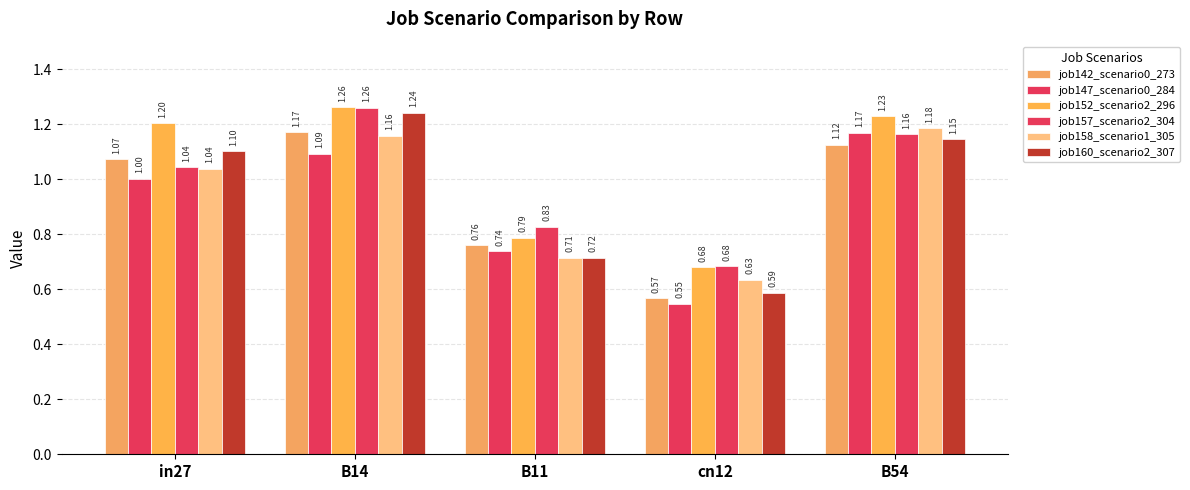

What is the value of the job152_scenario2_296 bar at the 5th from the left?

1.2